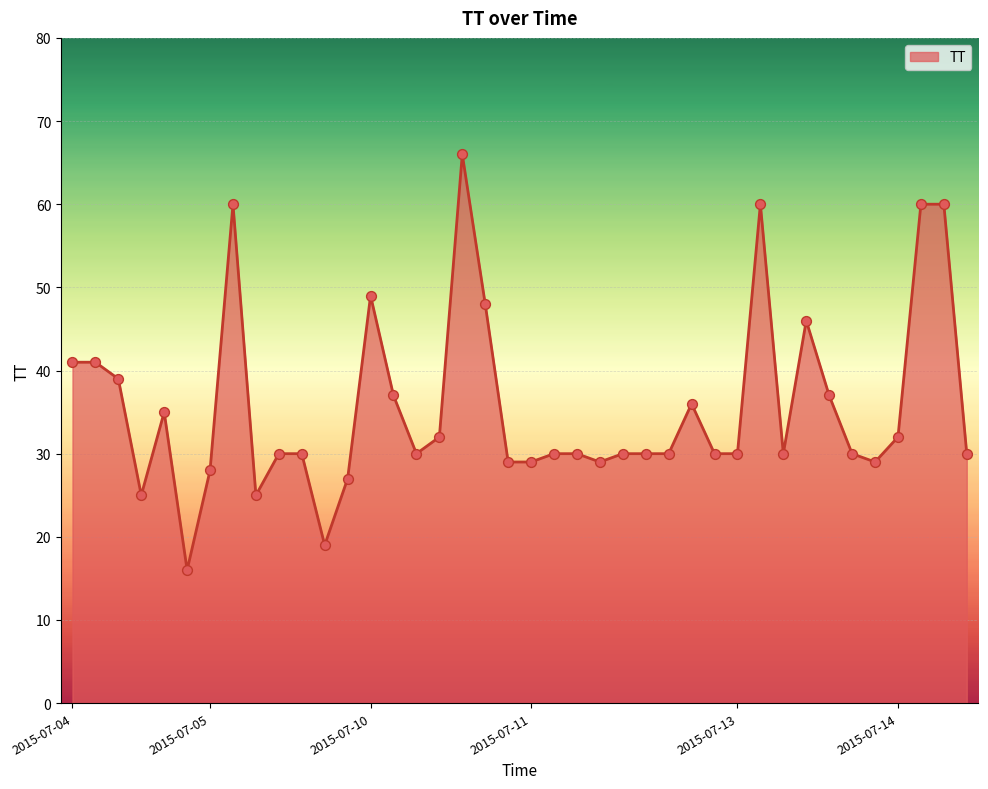

What is the maximum value shown in the chart?

66